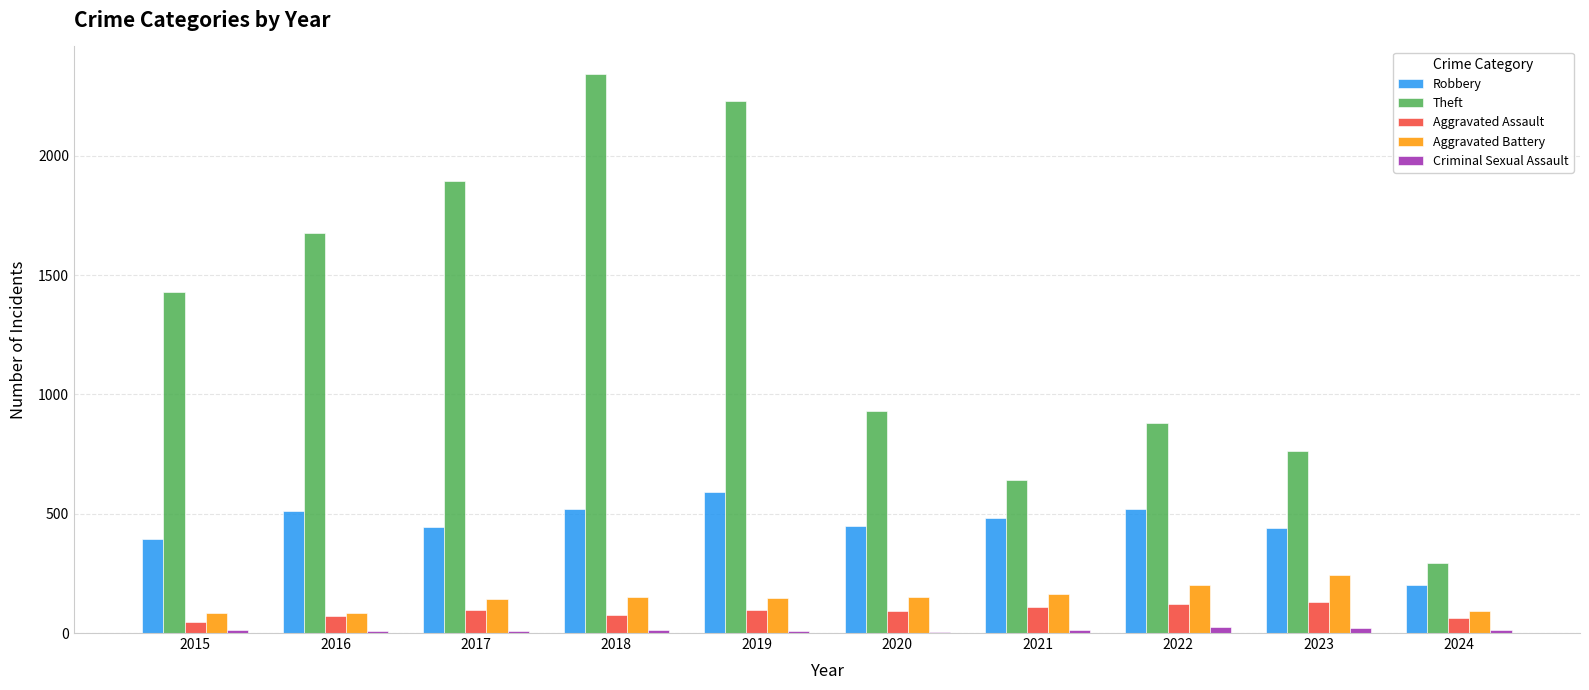

How many groups of bars are there?

10